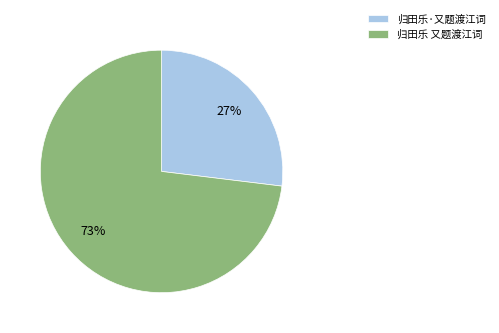

Approximately how many times larger is the value at 归田乐·又题渡江词 compared to 归田乐 又题渡江词?

0.4